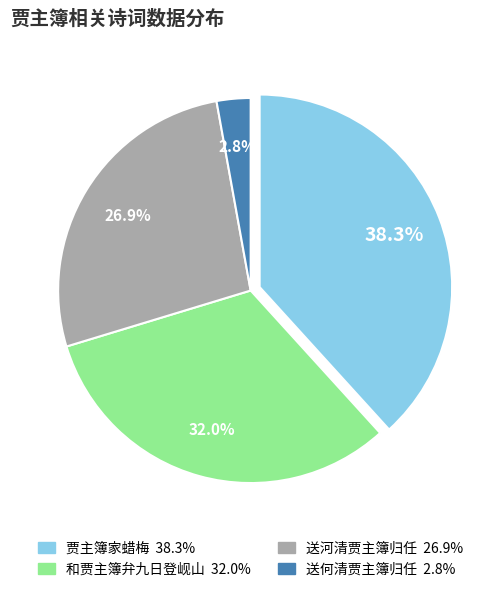

Is there any slice that represents more than half of the pie?

No